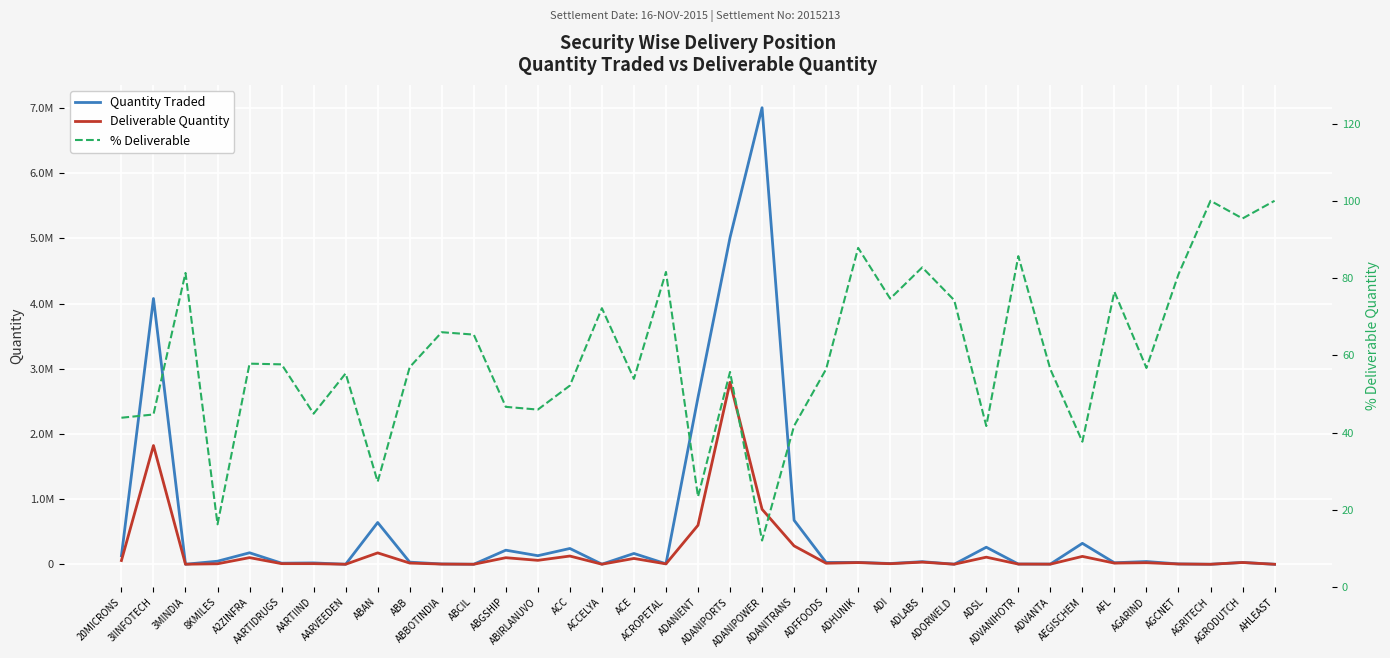

Reading left to right, extract all data points from this chart.

Quantity Traded: 131338.0	4077601.0	664.0	47135.0	176404.0	16560.0	20893.0	470.0	640957.0	32698.0	4539.0	537.0	216310.0	131643.0	242390.0	1493.0	165849.0	7460.0	2560600.0	5013279.0	7004897.0	675385.0	28016.0	29258.0	11782.0	39953.0	1352.0	261755.0	3572.0	2938.0	321222.0	23233.0	42150.0	5173.0	170.0	28400.0	85.0
Deliverable Quantity: 57580.0	1821690.0	540.0	7660.0	102034.0	9549.0	9379.0	260.0	174787.0	18619.0	2995.0	351.0	100923.0	60492.0	126427.0	1078.0	89406.0	6086.0	599027.0	2792157.0	844394.0	281866.0	15810.0	25691.0	8798.0	33064.0	1004.0	109129.0	3060.0	1657.0	120902.0	17763.0	23913.0	4188.0	170.0	27099.0	85.0
% Deliverable: 43.8	44.7	81.3	16.2	57.8	57.7	44.9	55.3	27.3	56.9	66.0	65.4	46.7	46.0	52.2	72.2	53.9	81.6	23.4	55.7	12.1	41.7	56.4	87.8	74.7	82.8	74.3	41.7	85.7	56.4	37.6	76.5	56.7	81.0	100.0	95.4	100.0